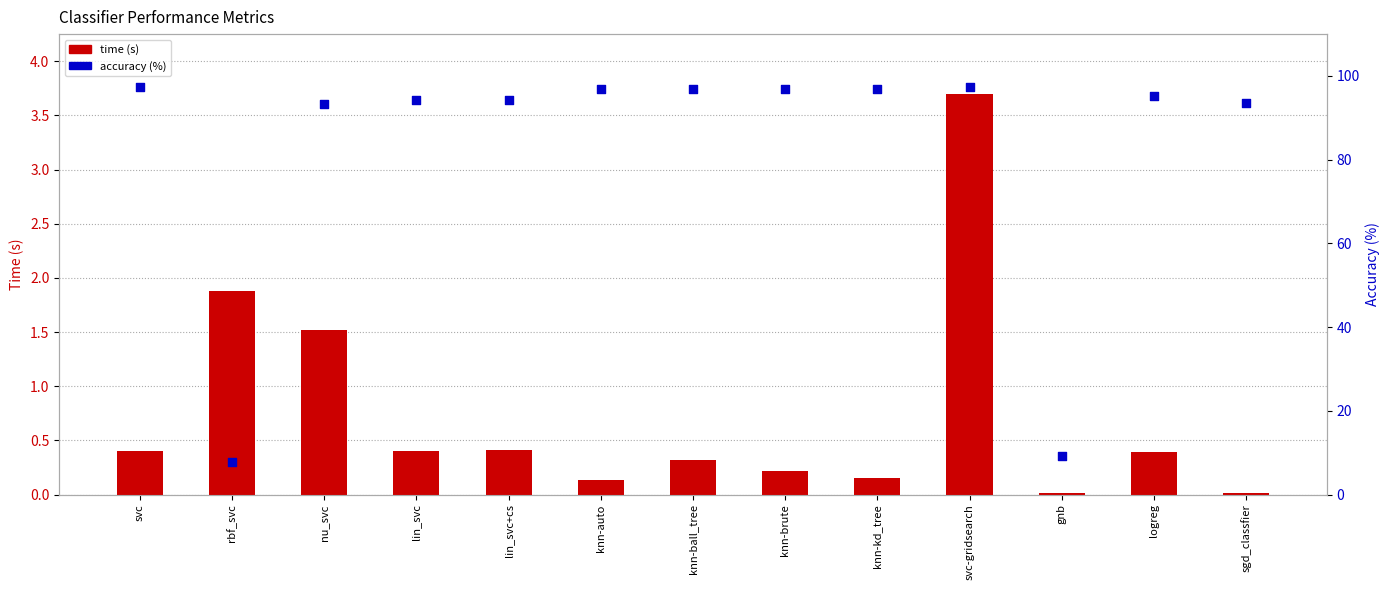

Which series has the largest total across all categories?

accuracy (%)